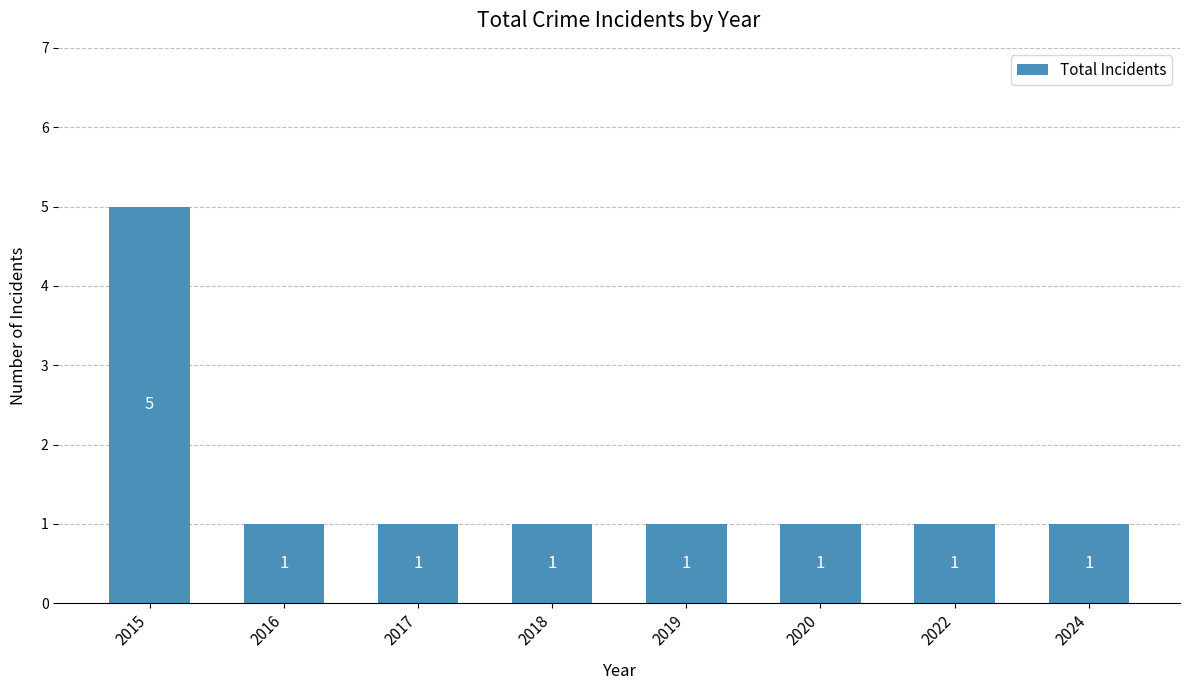

What is the ratio of the value at 2016 to the value at 2024?

1.0